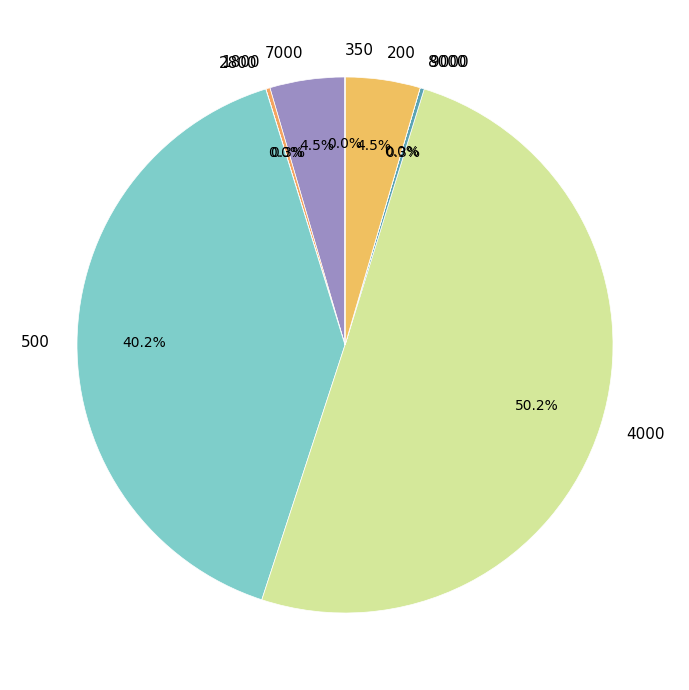

Which category accounts for the majority?

4000